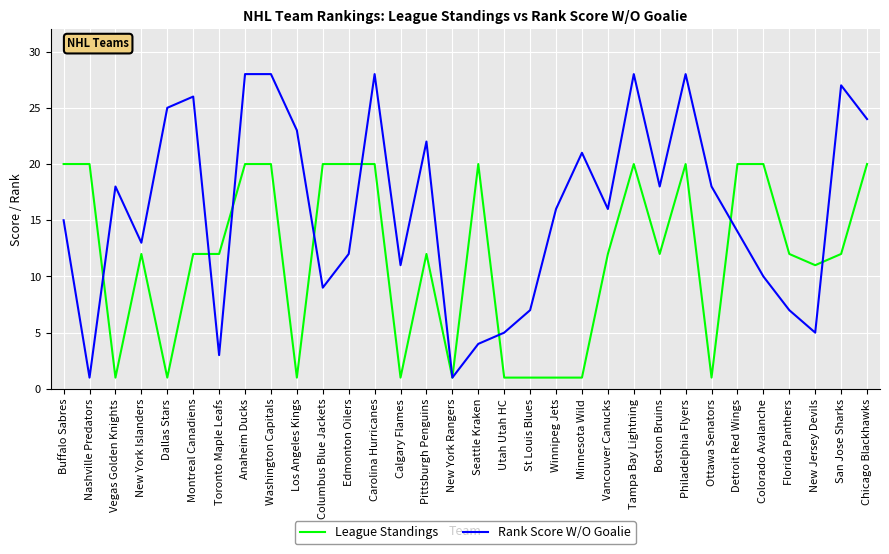

What are all the series names shown in the legend?

League Standings, Rank Score W/O Goalie